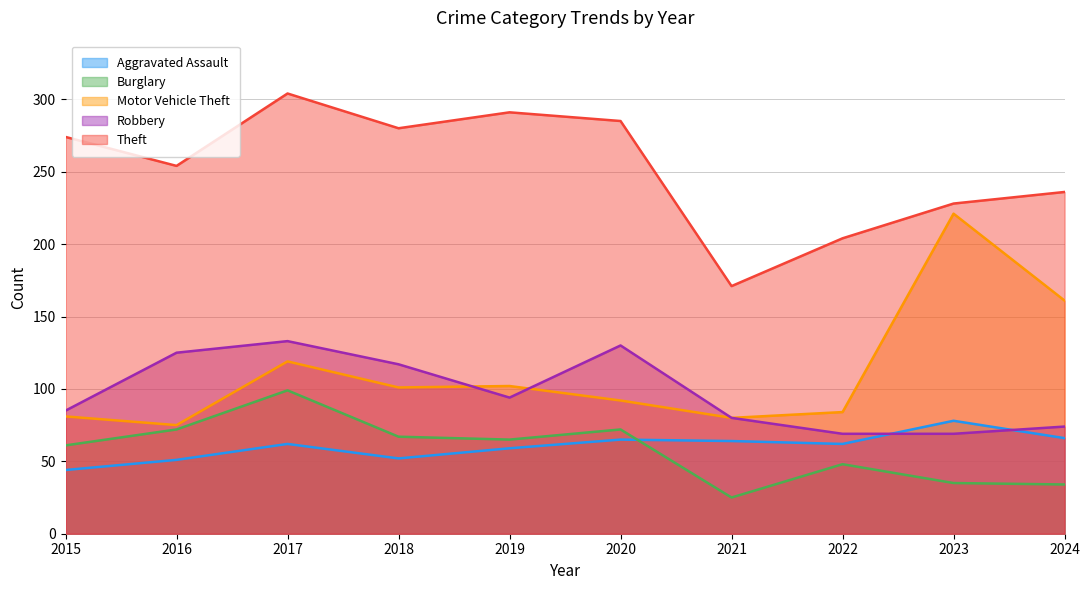

How many lines are shown in the chart?

5